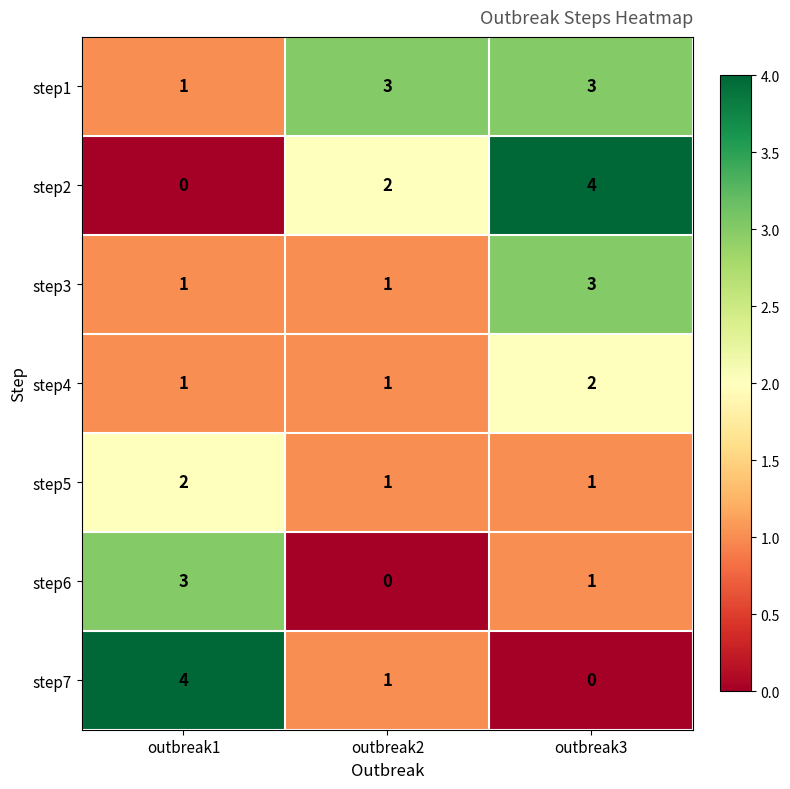

What is the spread (max minus min) of values at outbreak2?

3